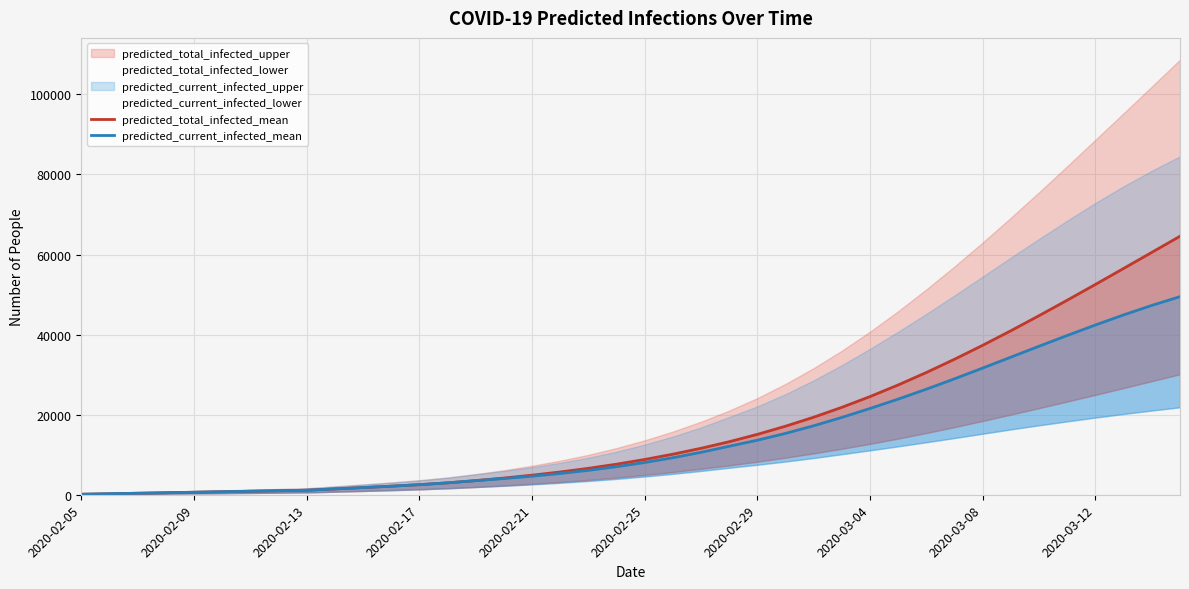

What is the maximum value for predicted_current_infected_mean?

49485